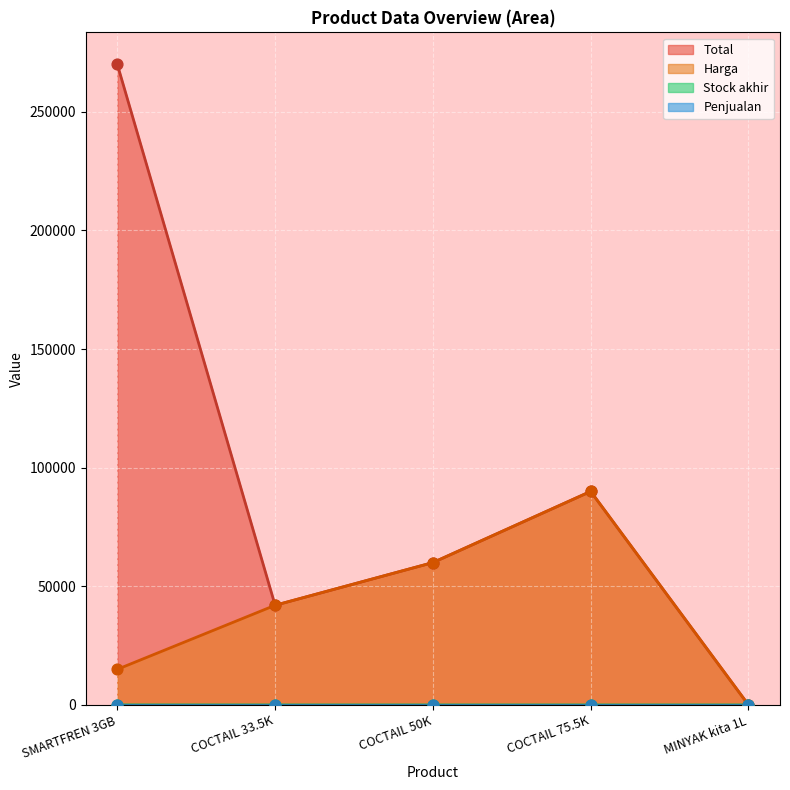

The value of Harga at SMARTFREN 3GB is 15000. True or false?

True